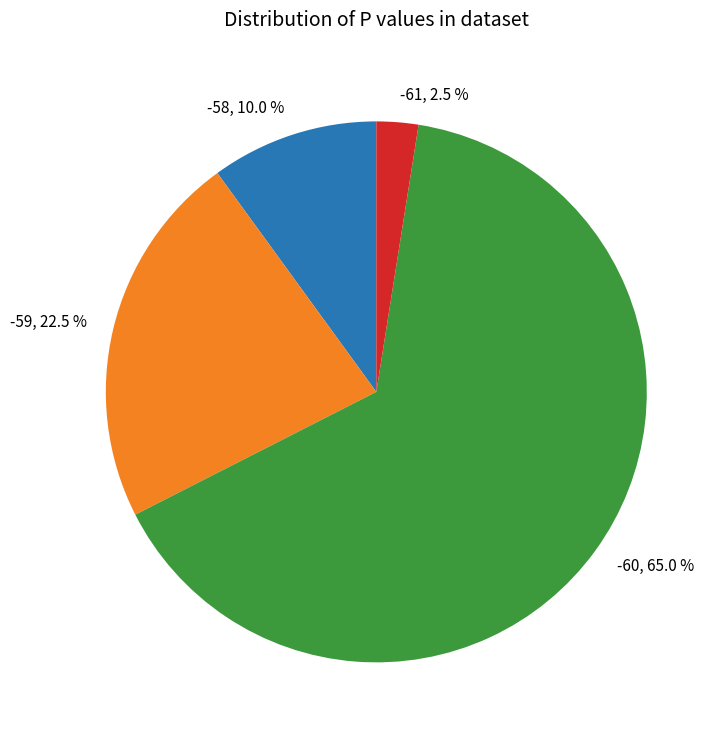

Count the number of slices in the pie.

4